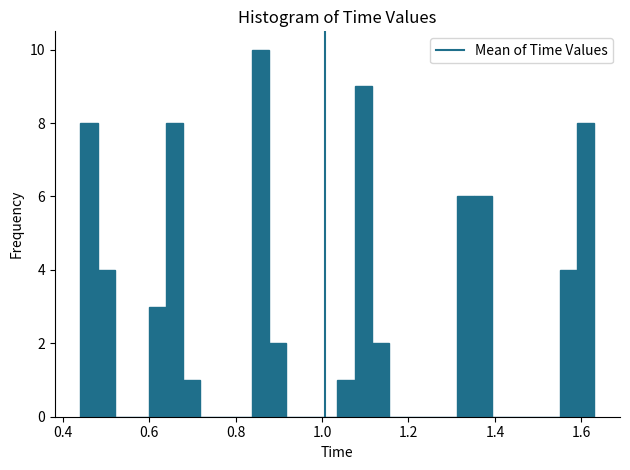

Read against the x-axis, roughly where is the centre of the tallest bar?

0.86